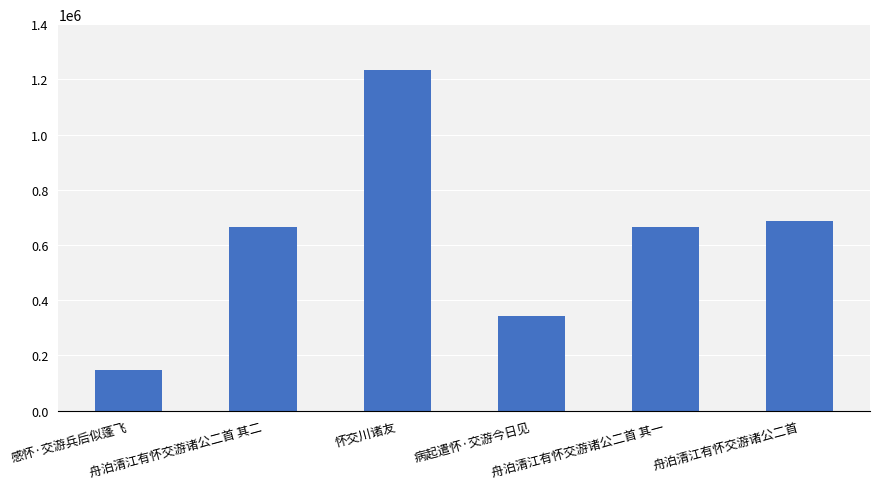

How many categories are shown in the chart?

6